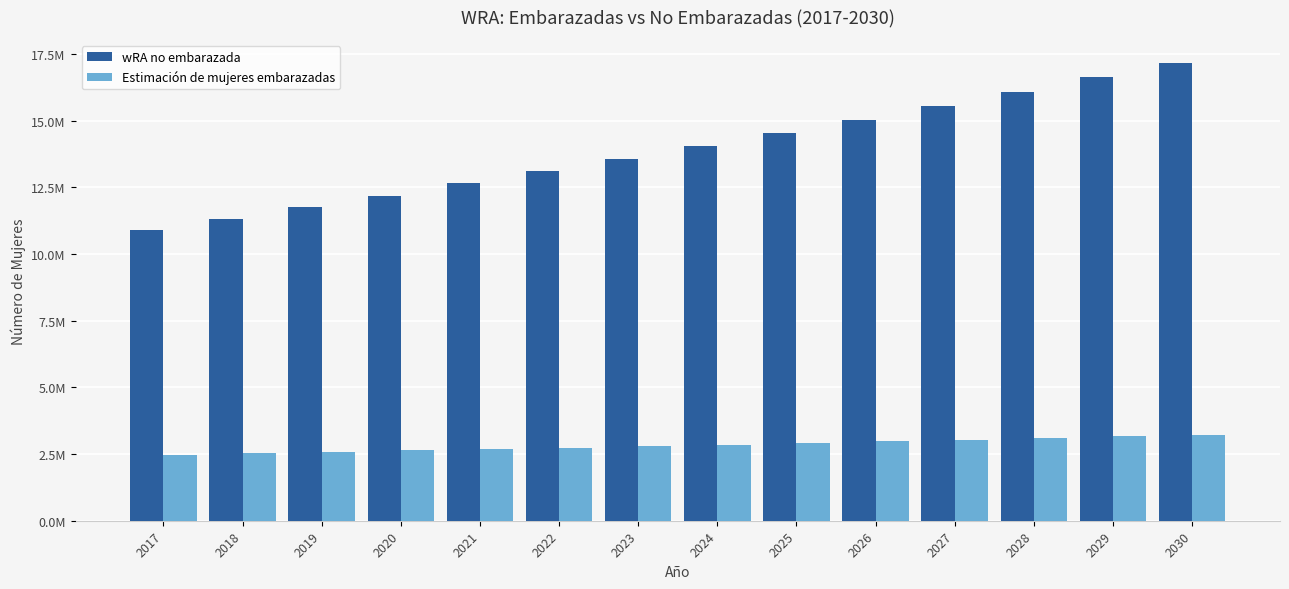

At how many categories does at least one series exceed 12105494?

11